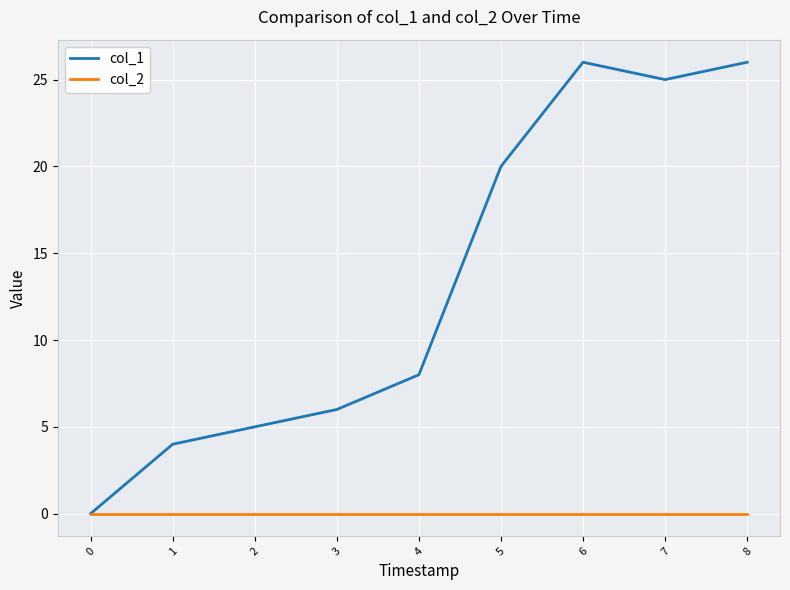

The value of col_2 at 6 is 0. True or false?

True